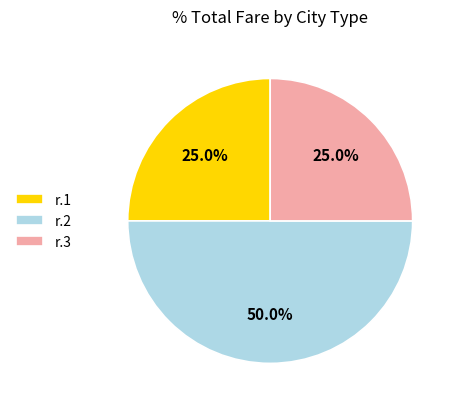

How many segments does this pie chart have?

3